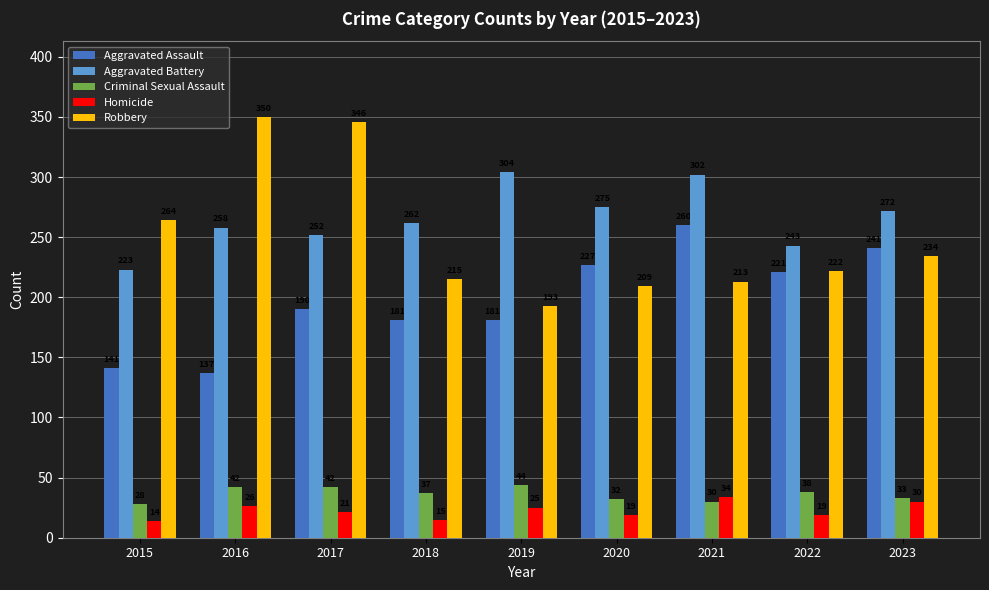

At which label is Homicide closest to 24?

2019